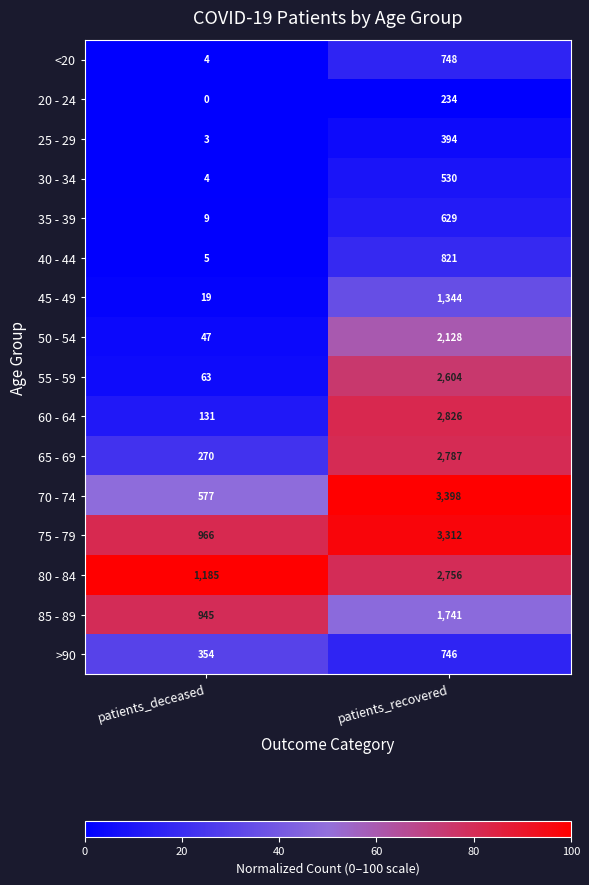

What is the spread (max minus min) of values at patients_deceased?

1185